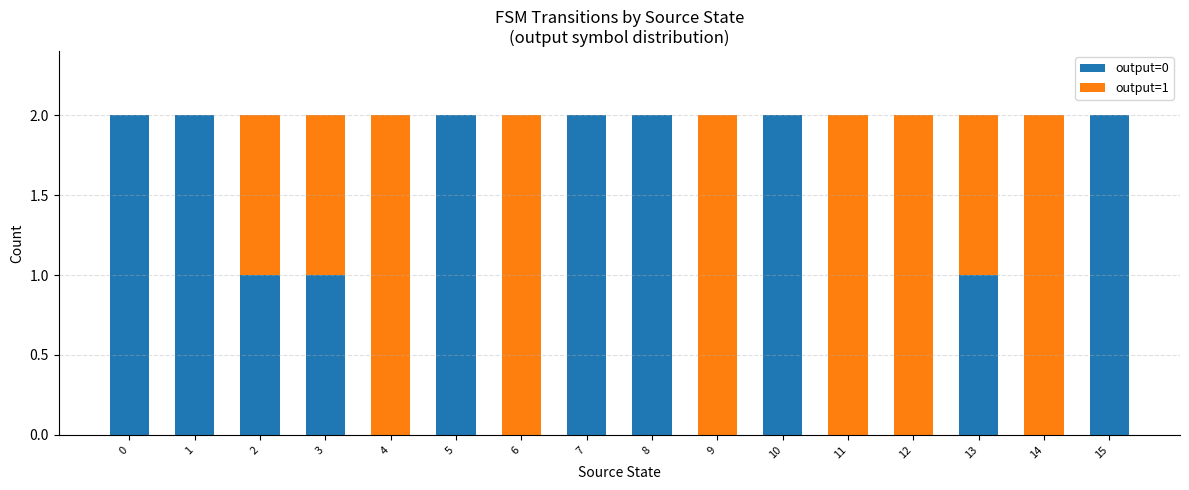

Is it true that output=0 equals 2 at 5?

True